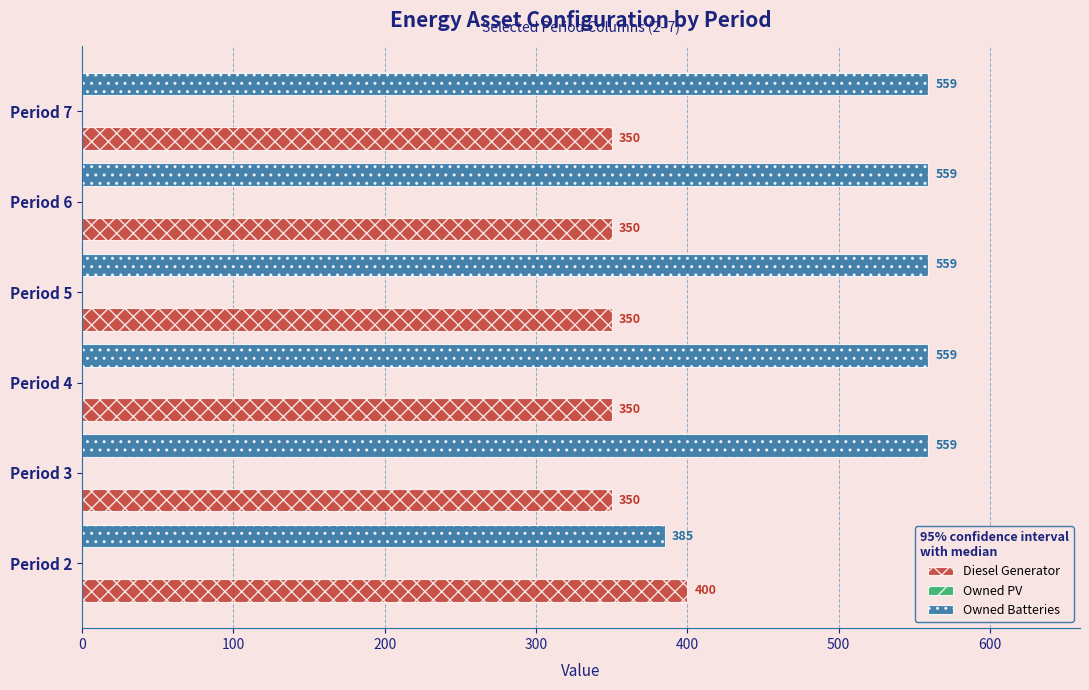

Between Period 2 and Period 3, which series saw the biggest shift?

Owned Batteries